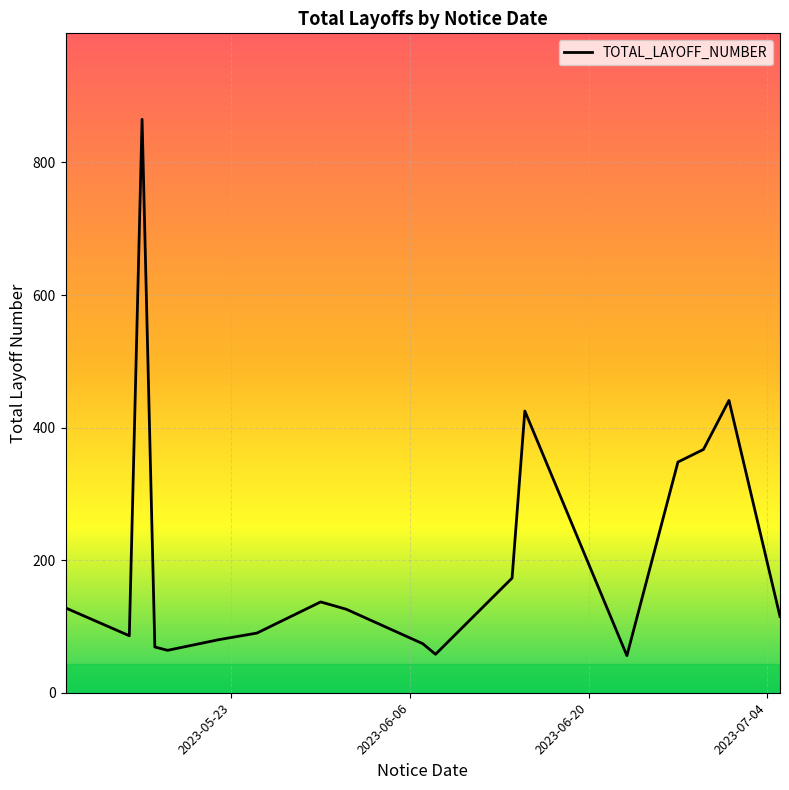

What is the smallest value displayed?

56